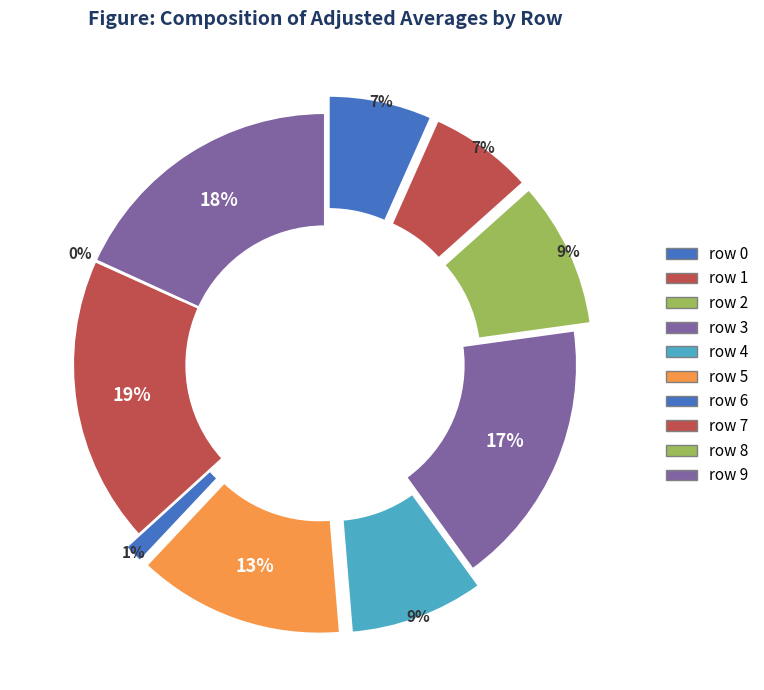

What is the change in value from row 1 to row 7?

+4811.3